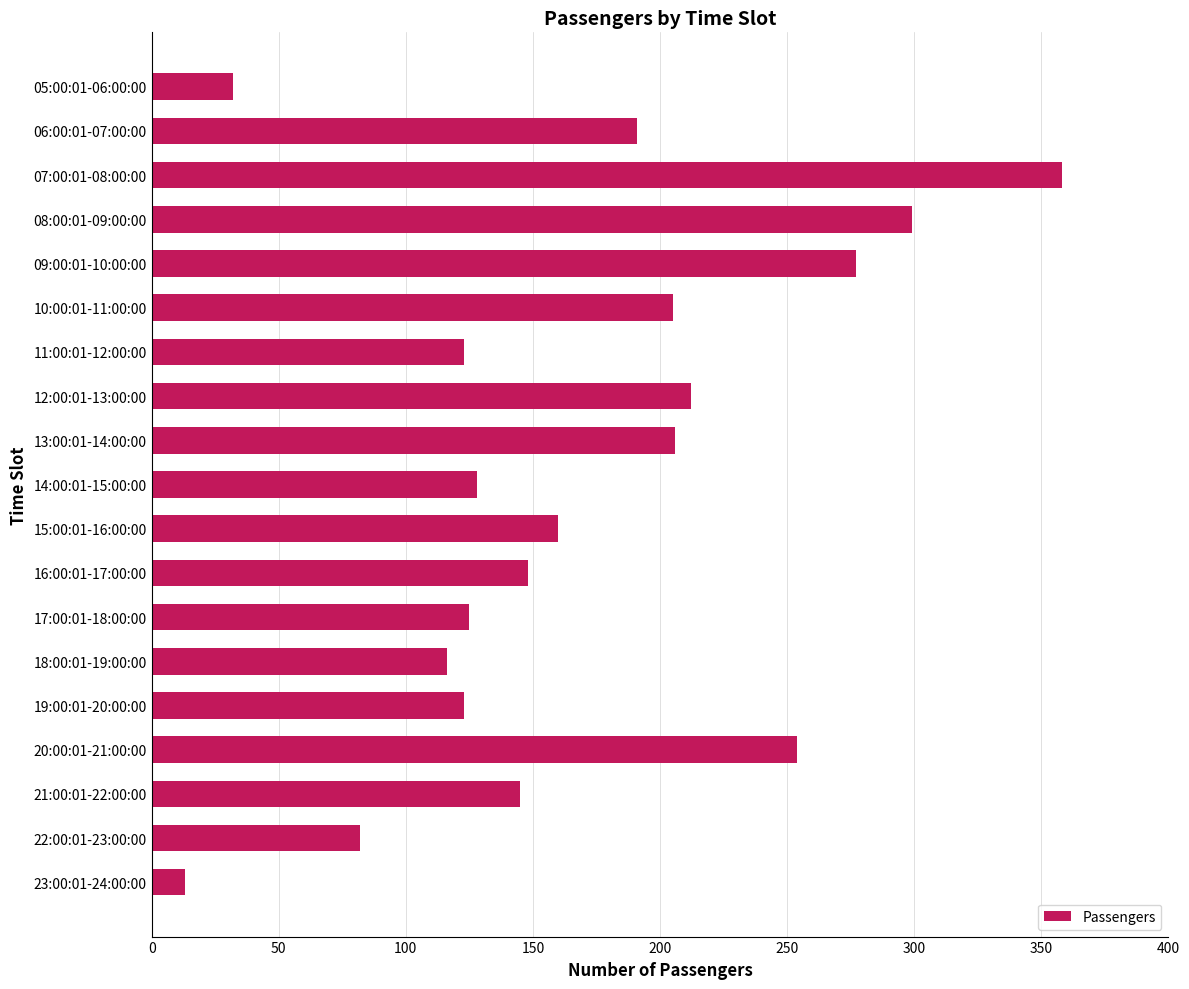

Are the bars grouped side by side (vs. stacked)?

No